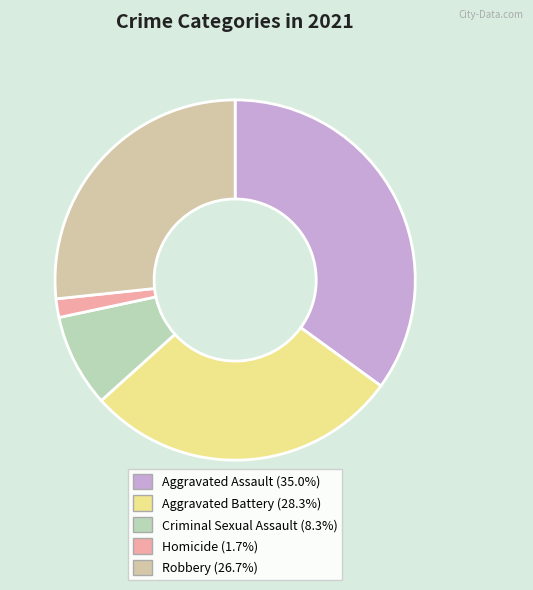

To the nearest percent, what percentage of the pie is Aggravated Assault?

35%